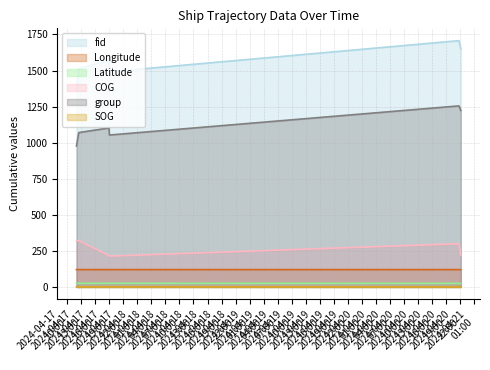

What is the sum of all Latitude values?

153.1